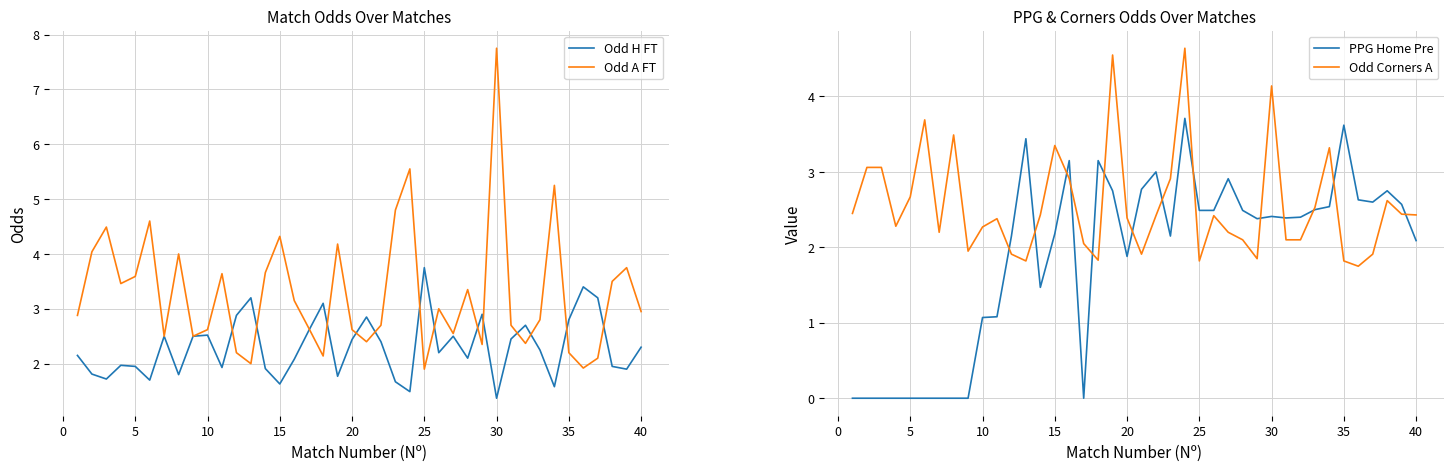

The Odd H FT series shows 1.4 at 30. True or false?

True